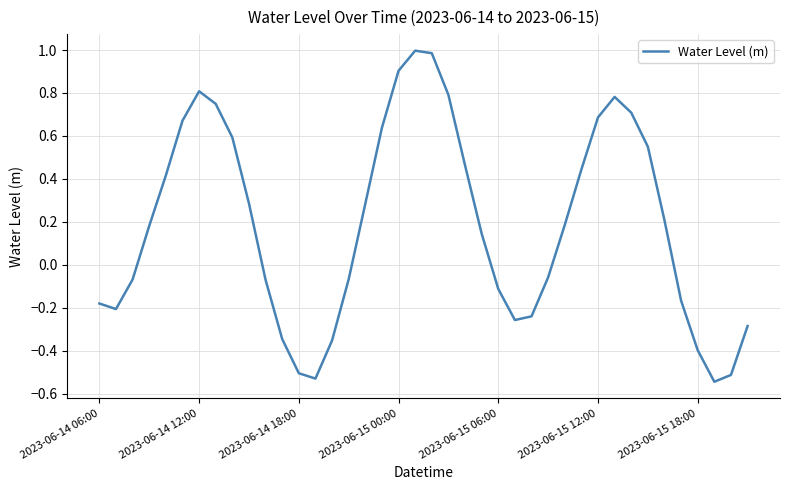

What is the maximum value shown in the chart?

1.0